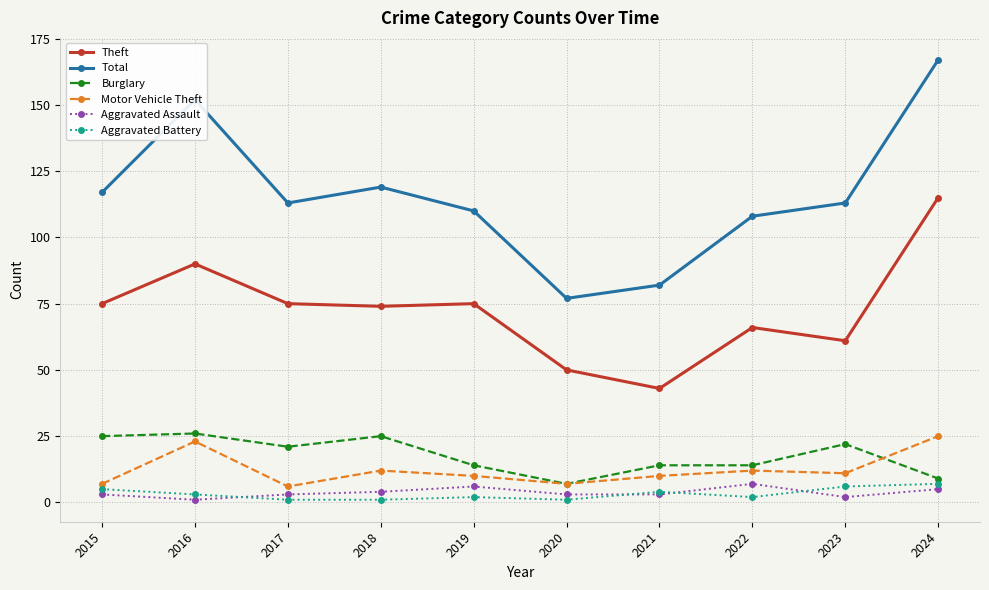

Count the number of categories in the chart.

10